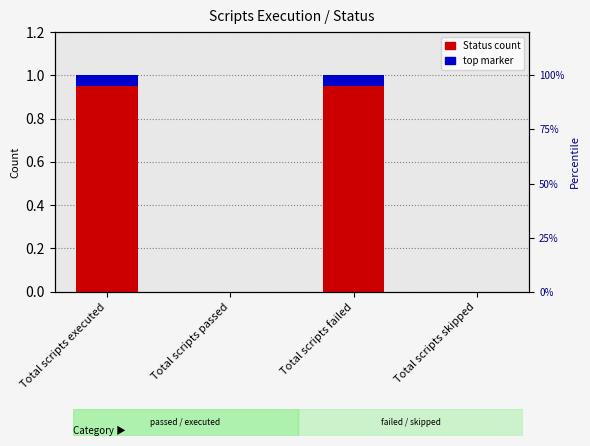

List the labels in order of value, largest first.

Total scripts executed, Total scripts failed, Total scripts passed, Total scripts skipped